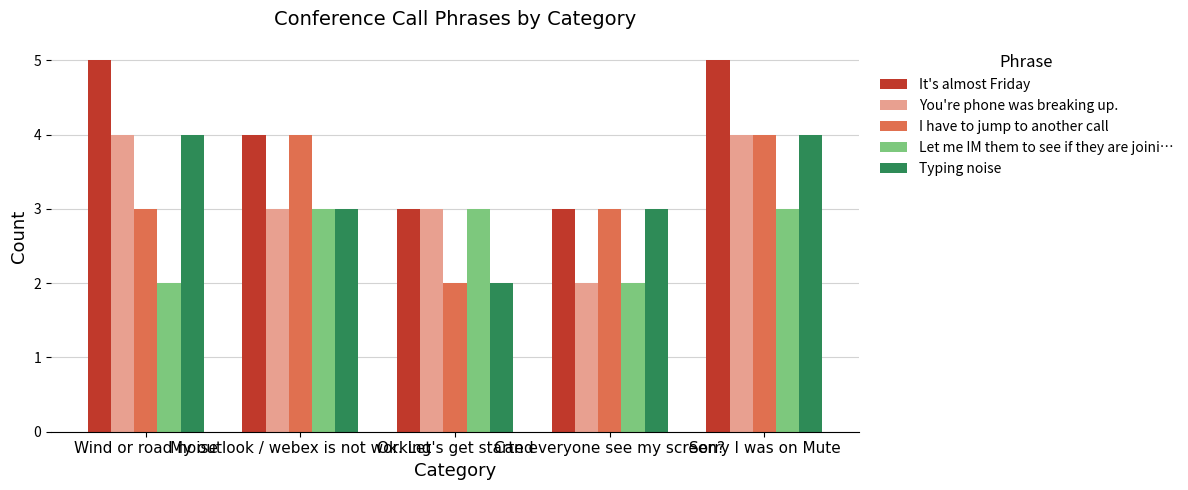

Count the number of data series in this chart.

5